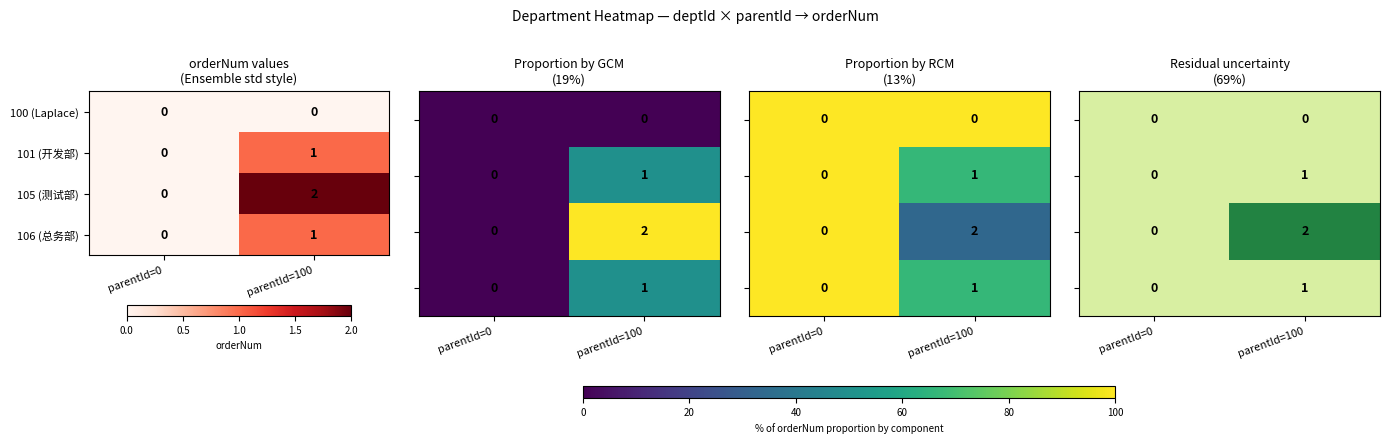

Which category has the lowest value in the 106 (总务部) series?

parentId=0